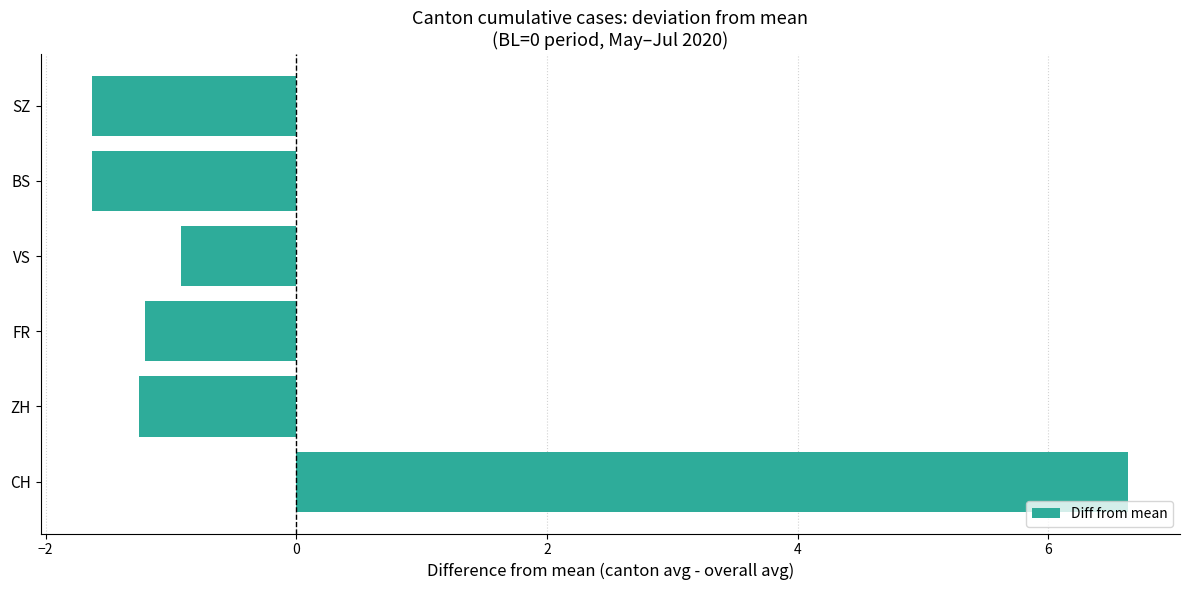

How many bars are there in total?

6